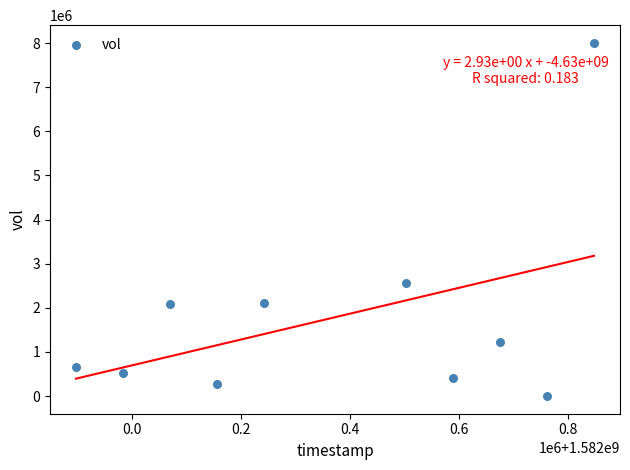

What Y value in the scatter plot is closest to 4002550?

2564600